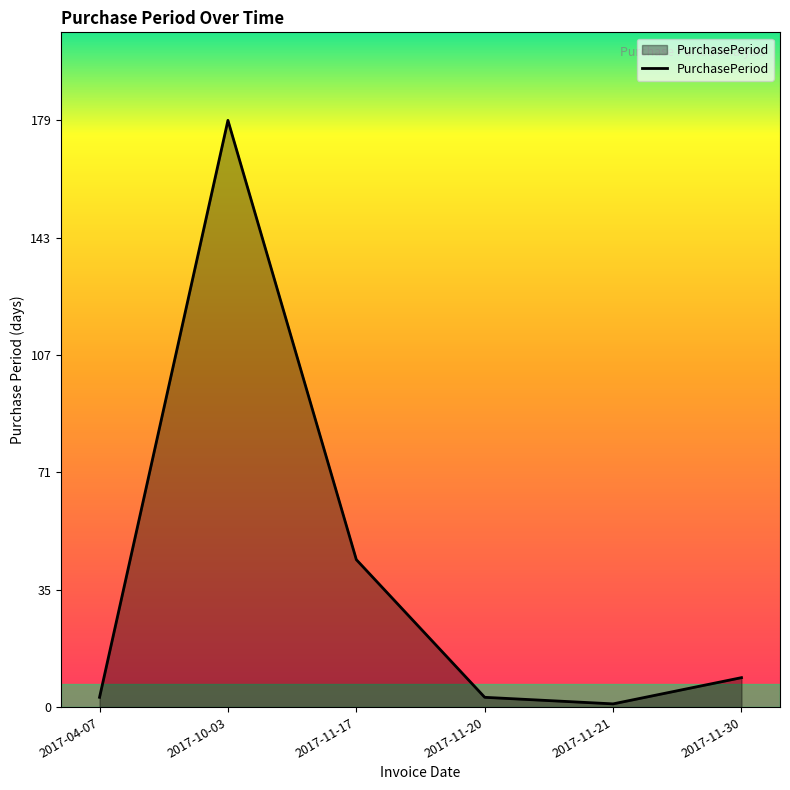

Read the value at 2017-11-17, to the nearest 50.

50